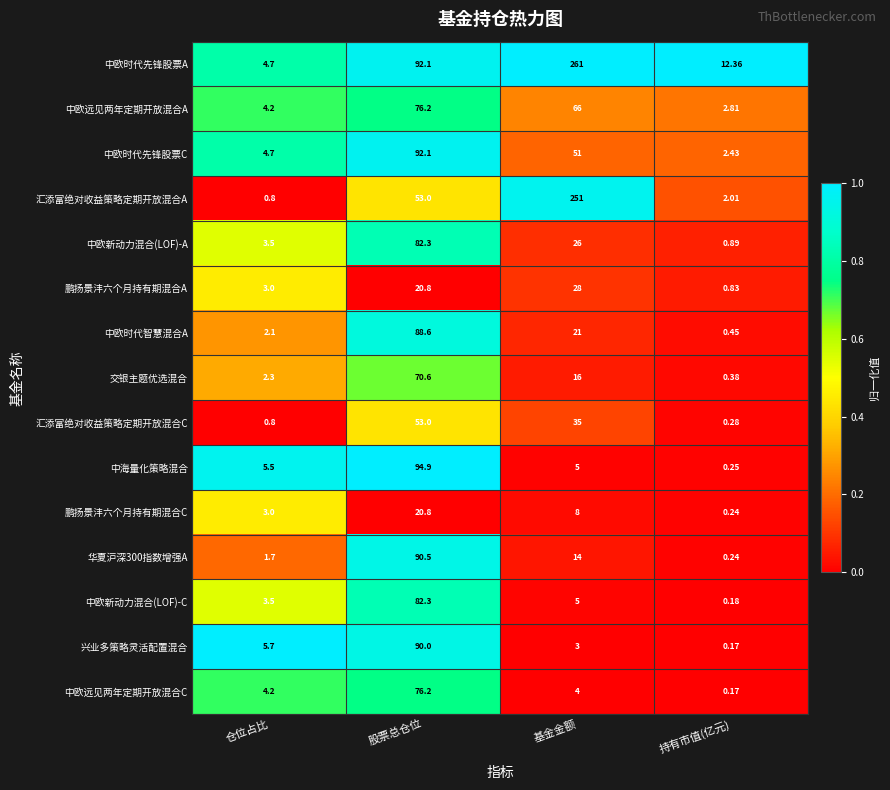

List the labels in order of 鹏扬景沣六个月持有期混合C value, smallest first.

持有市值(亿元), 仓位占比, 基金金额, 股票总仓位